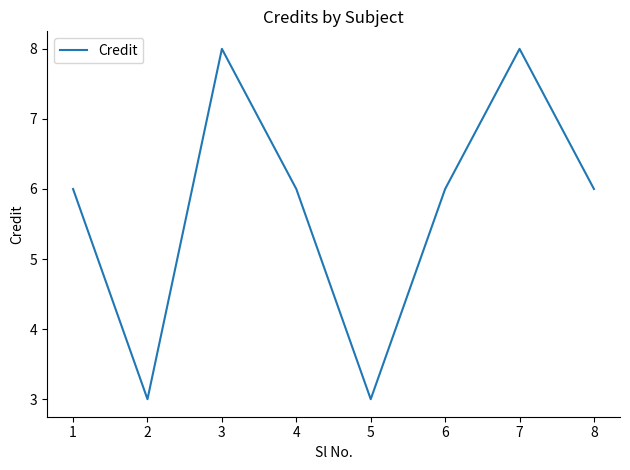

How many values are between 6 and 8?

6